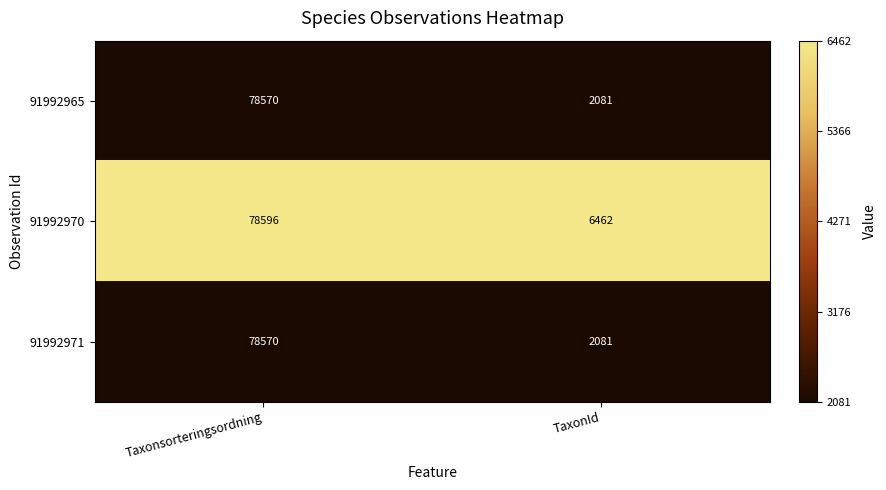

At which category is the sum across all series the highest?

Taxonsorteringsordning